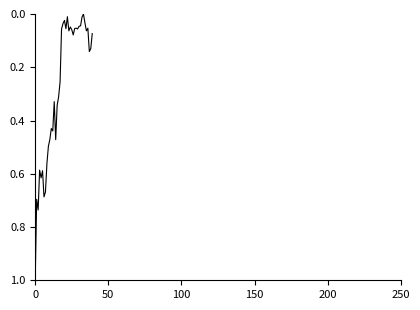

What is the maximum value shown in the chart?

1.0